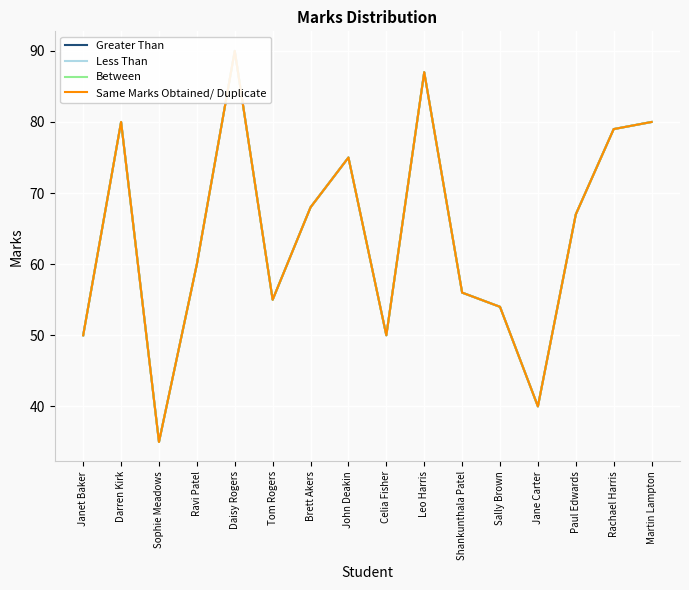

How many values in the Less Than series exceed 67?

7